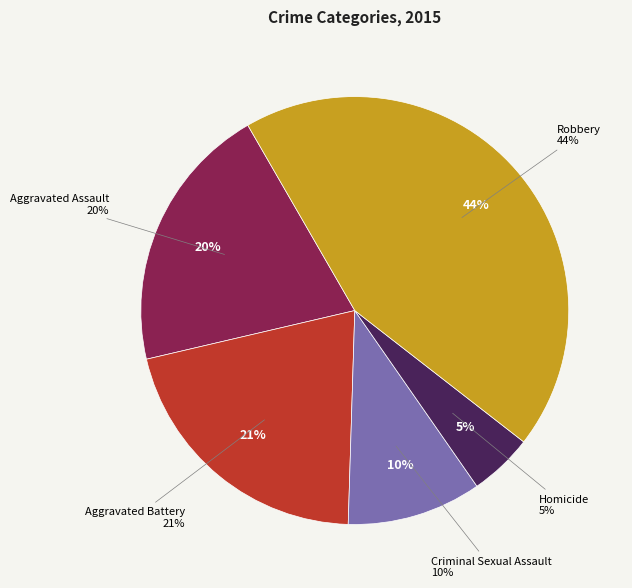

Does Criminal Sexual Assault account for over 50% of the chart?

No